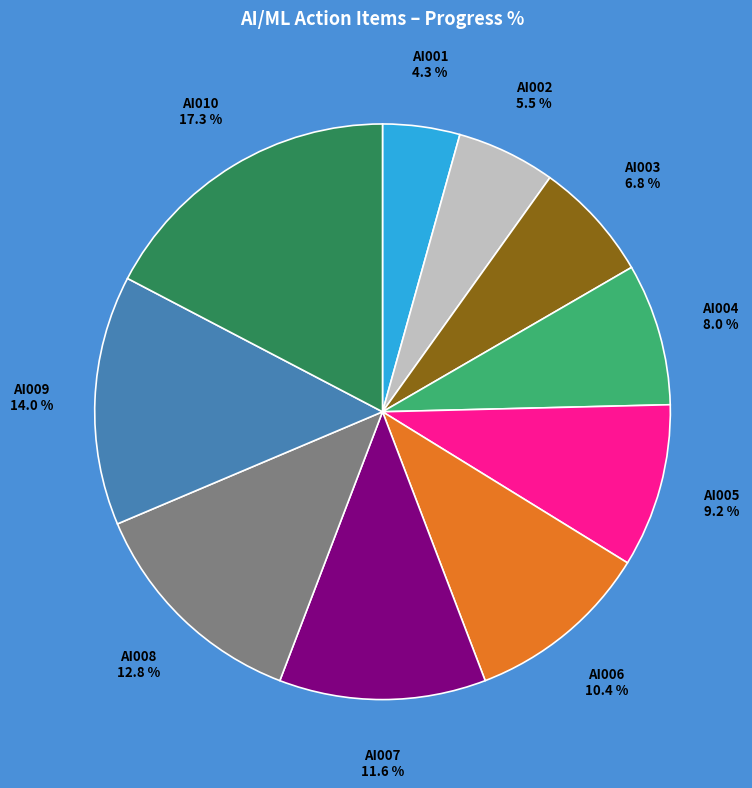

To the nearest percent, what is the average slice percentage?

10%